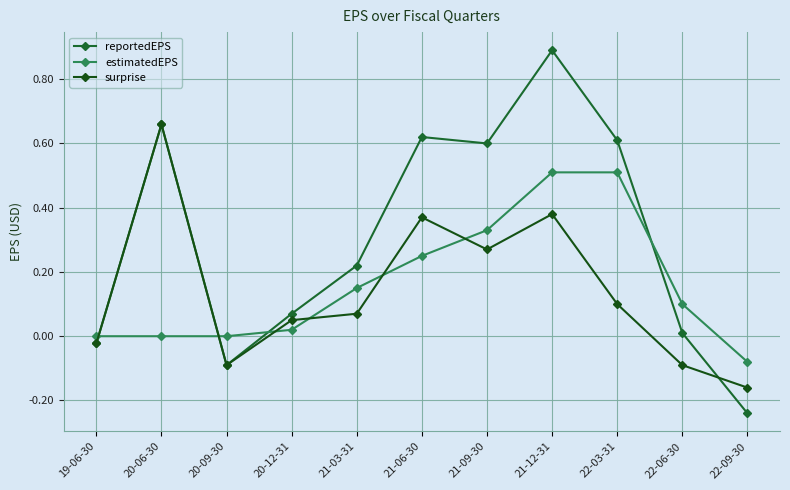

Is it true that surprise equals -0.1 at 22-06-30?

False